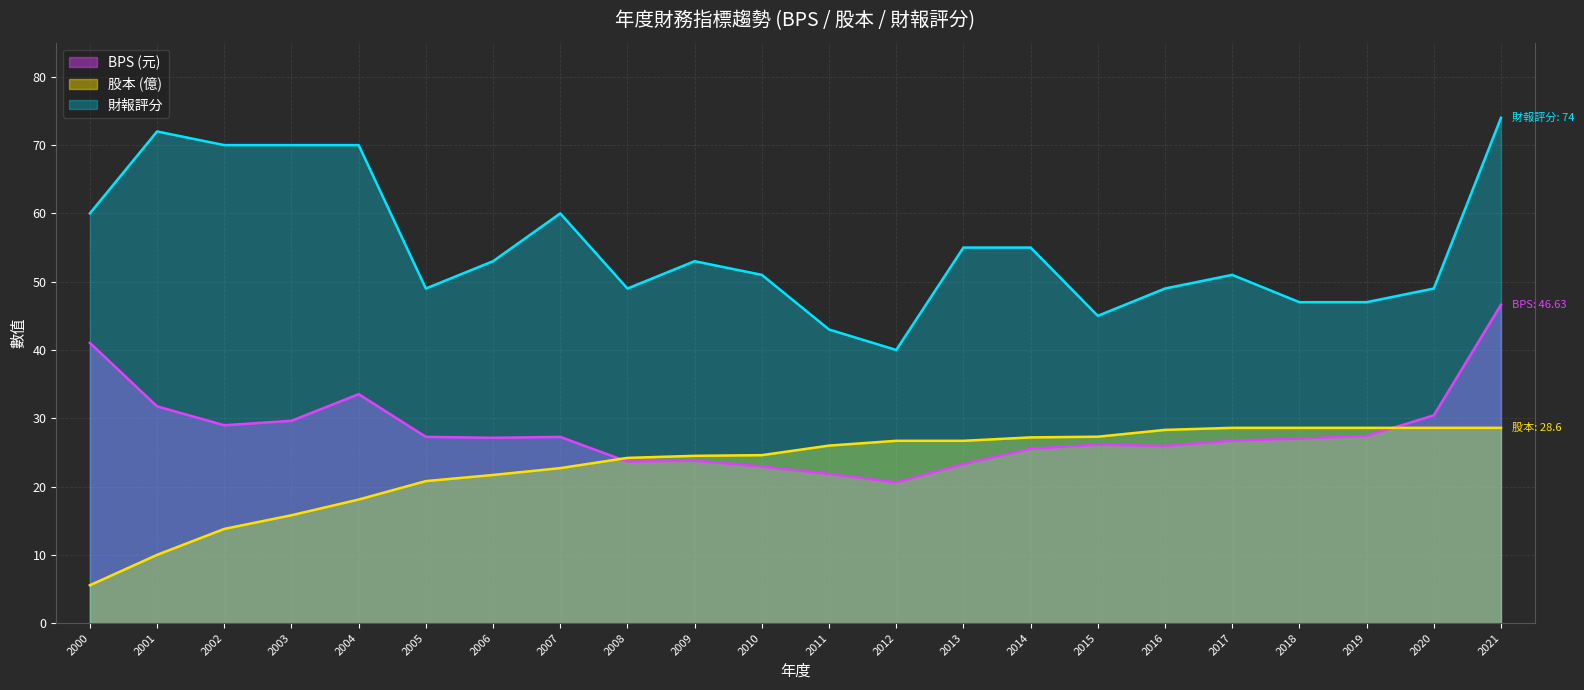

Rank the series at 2017 from lowest to highest value.

BPS (元), 股本 (億), 財報評分